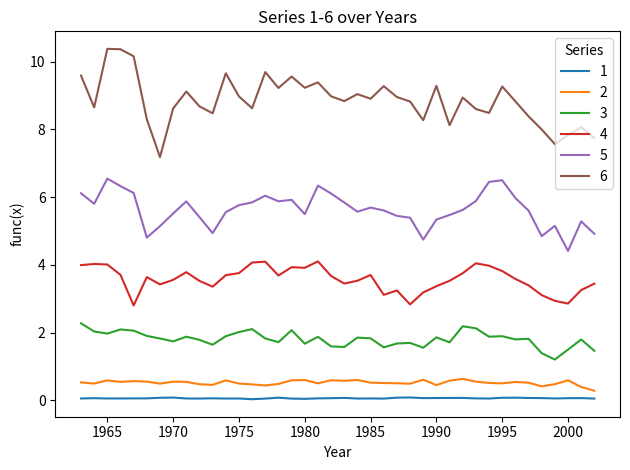

What is the minimum value for 4?

2.8